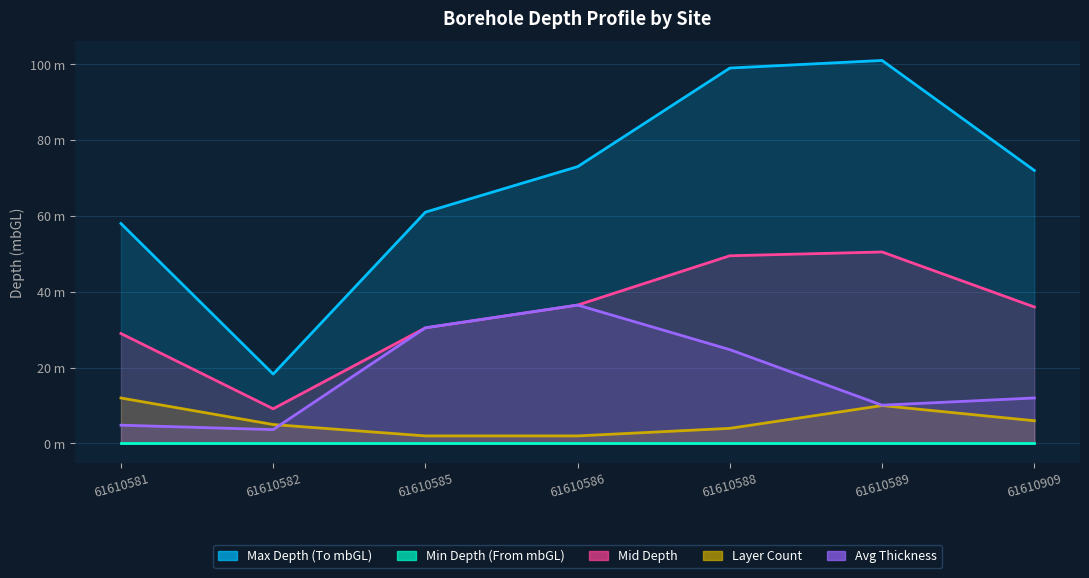

Is it true that Layer Count equals 5.0 at 61610582?

True